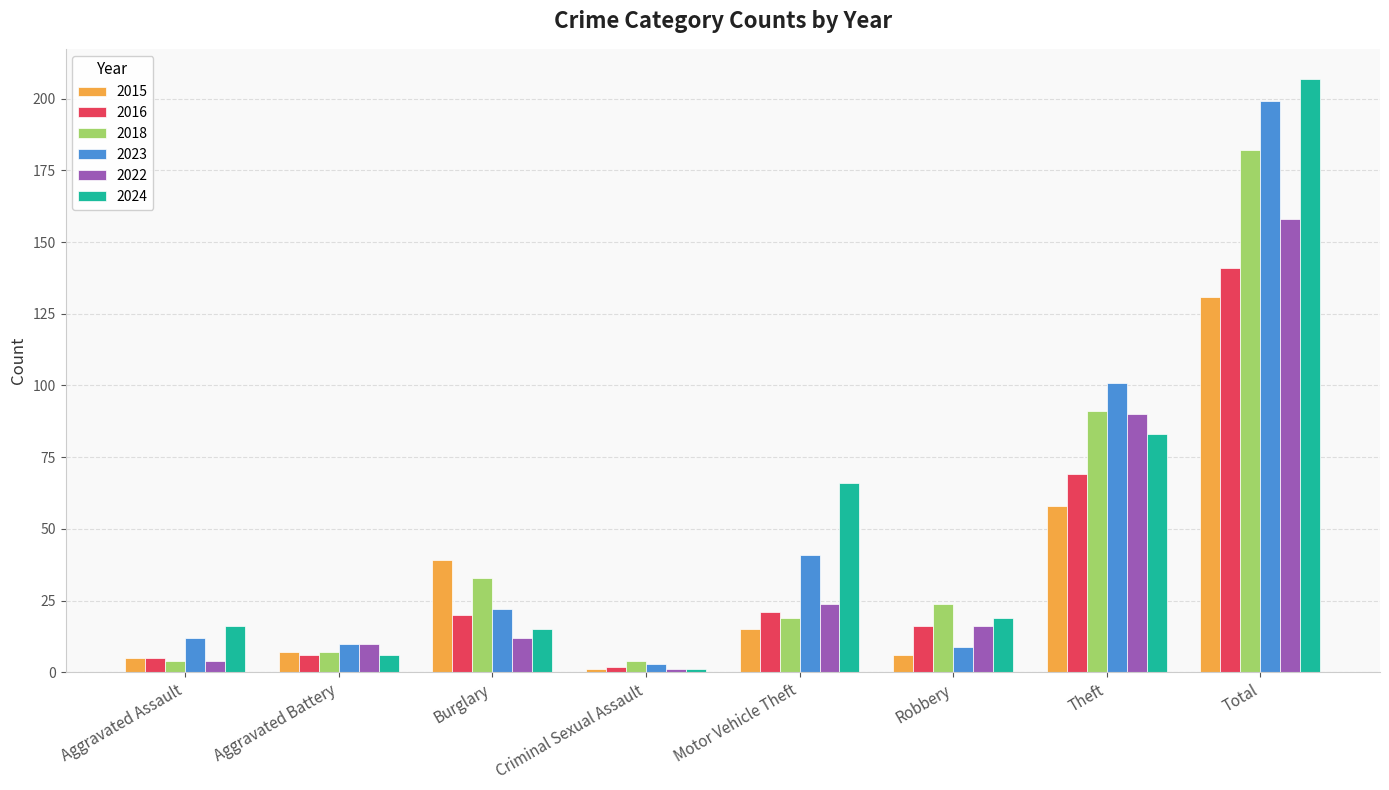

What is the difference between the maximum and minimum values in the 2024 series?

206